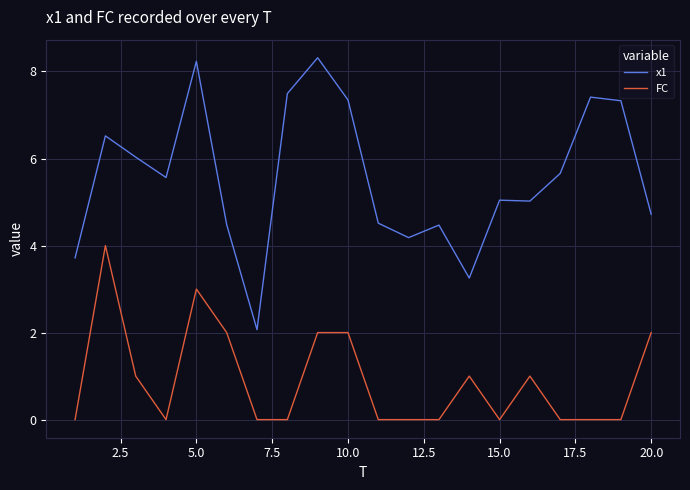

Rank the series by their maximum value, from lowest to highest.

FC, x1